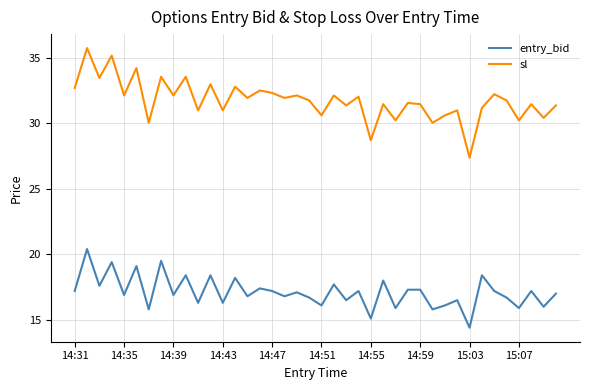

How many distinct data groups are displayed?

2